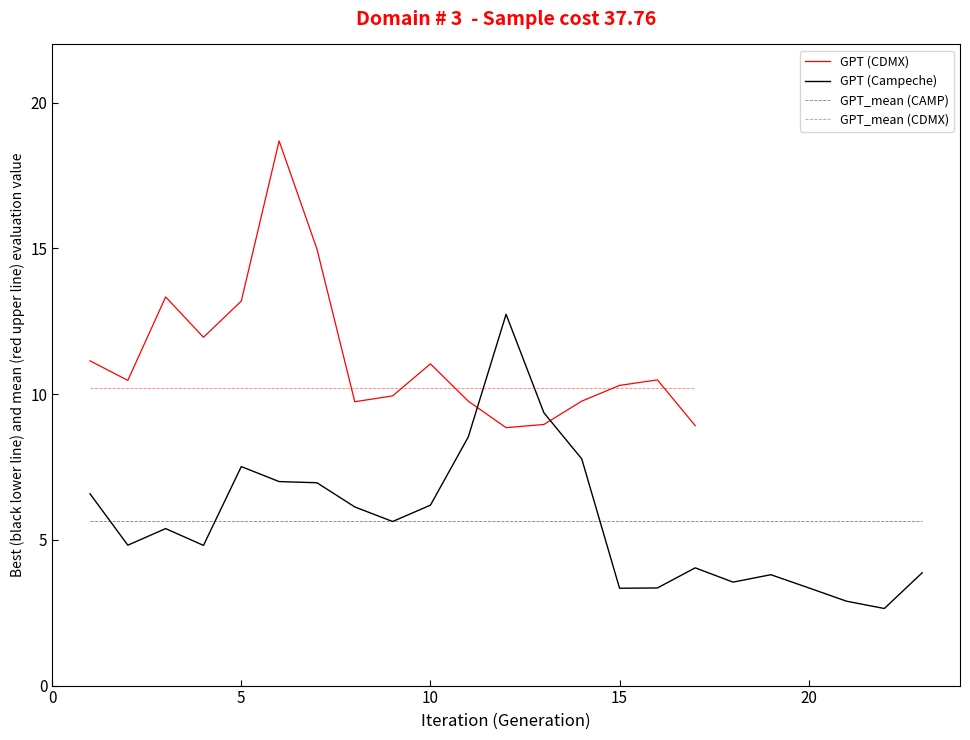

The GPT_mean (CDMX) series shows 3.0 at 15. True or false?

False